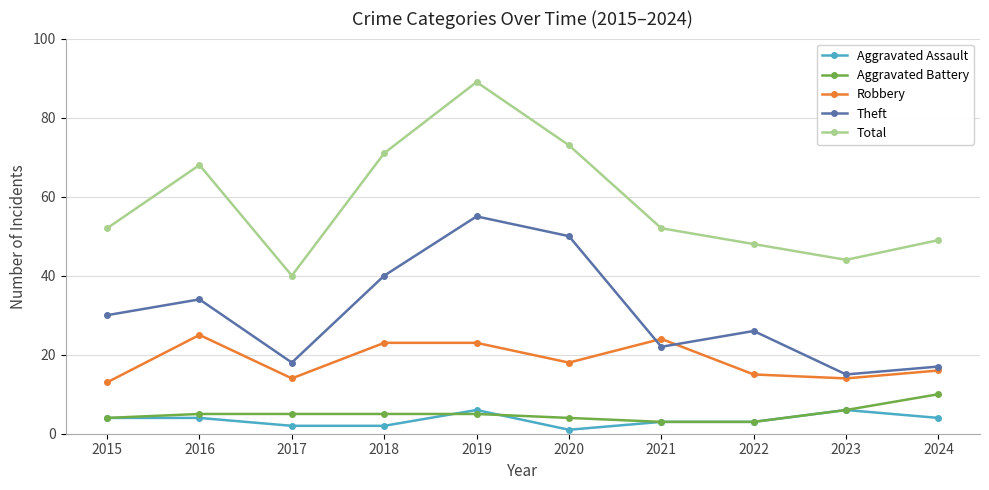

The value of Total at 2023 is 44. True or false?

True